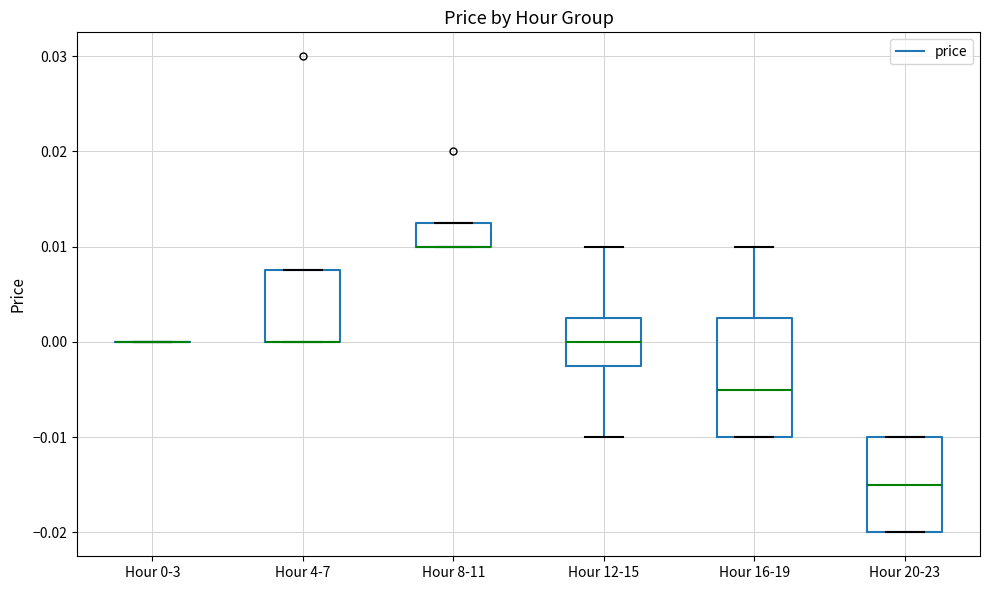

Which box is the tallest, from its lower edge to its upper edge?

Hour 16-19